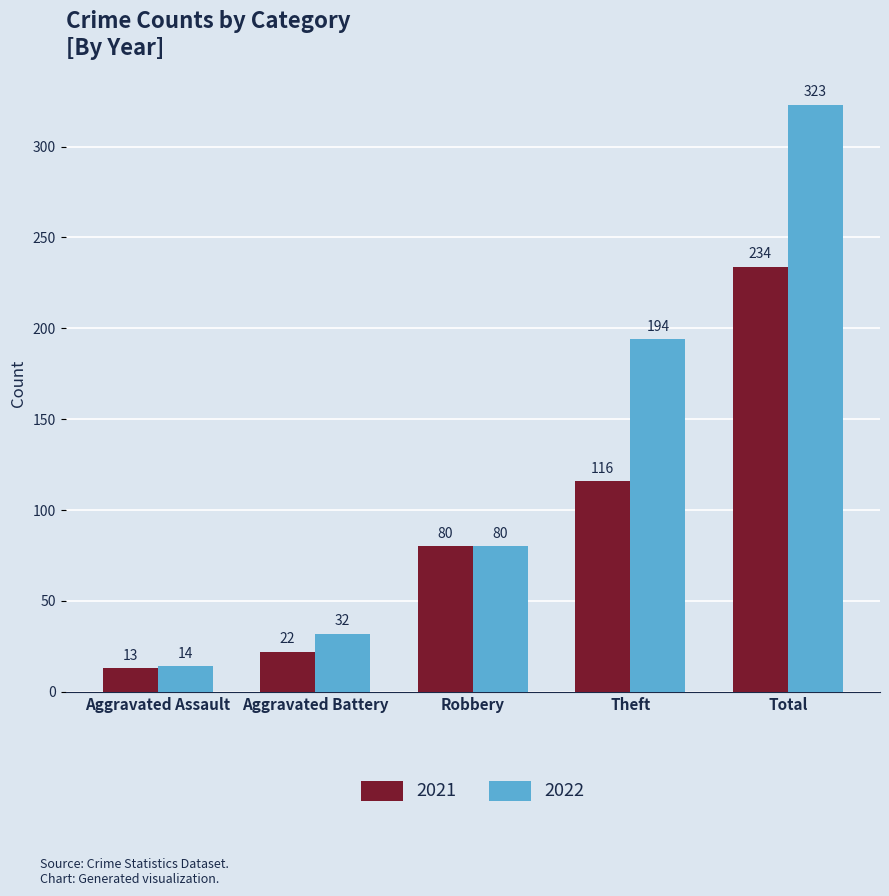

Between Aggravated Assault and Aggravated Battery, which series saw the biggest shift?

2022